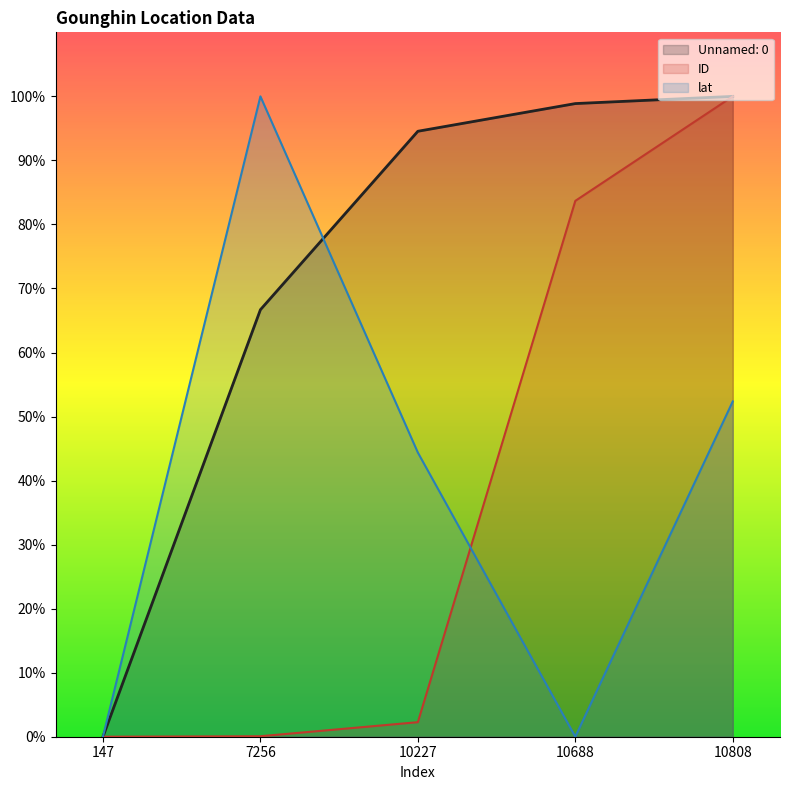

How many data points in Unnamed: 0 are less than 94?

2